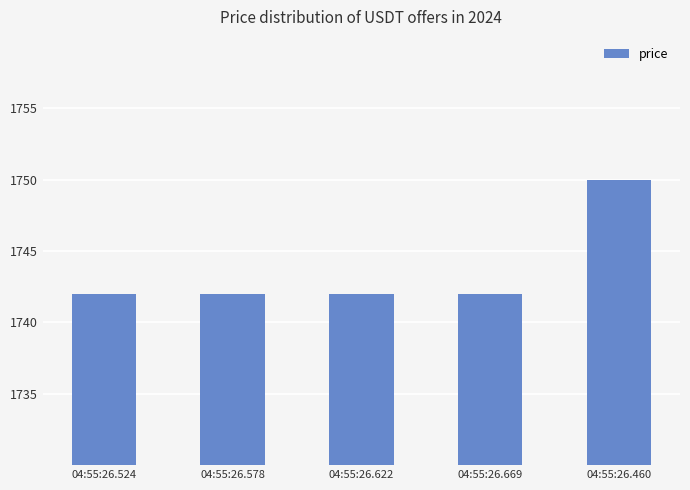

What is the label of the 3rd bar from the left?

04:55:26.622